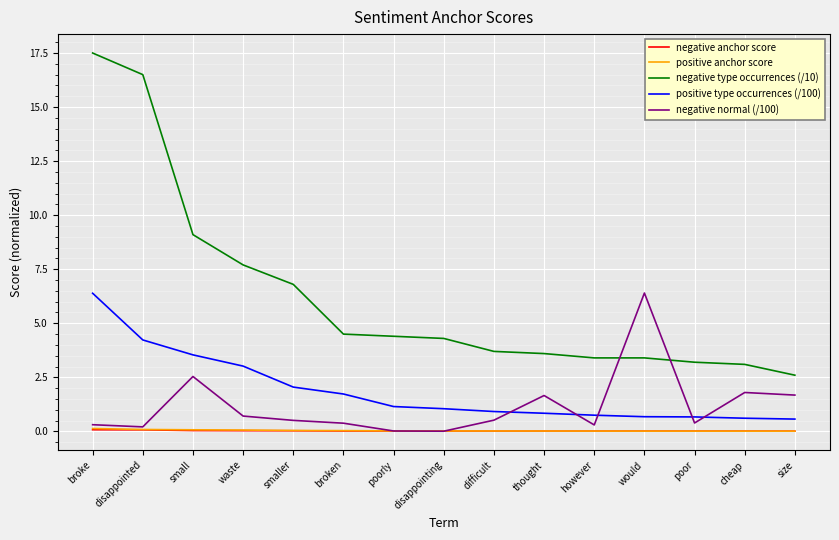

At how many categories does at least one series exceed 7?

4